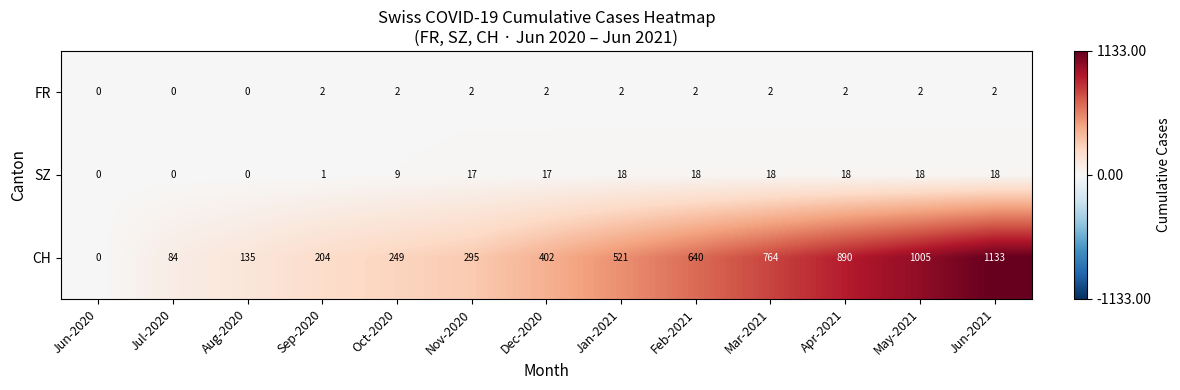

Rank the series at Oct-2020 from highest to lowest value.

CH, SZ, FR